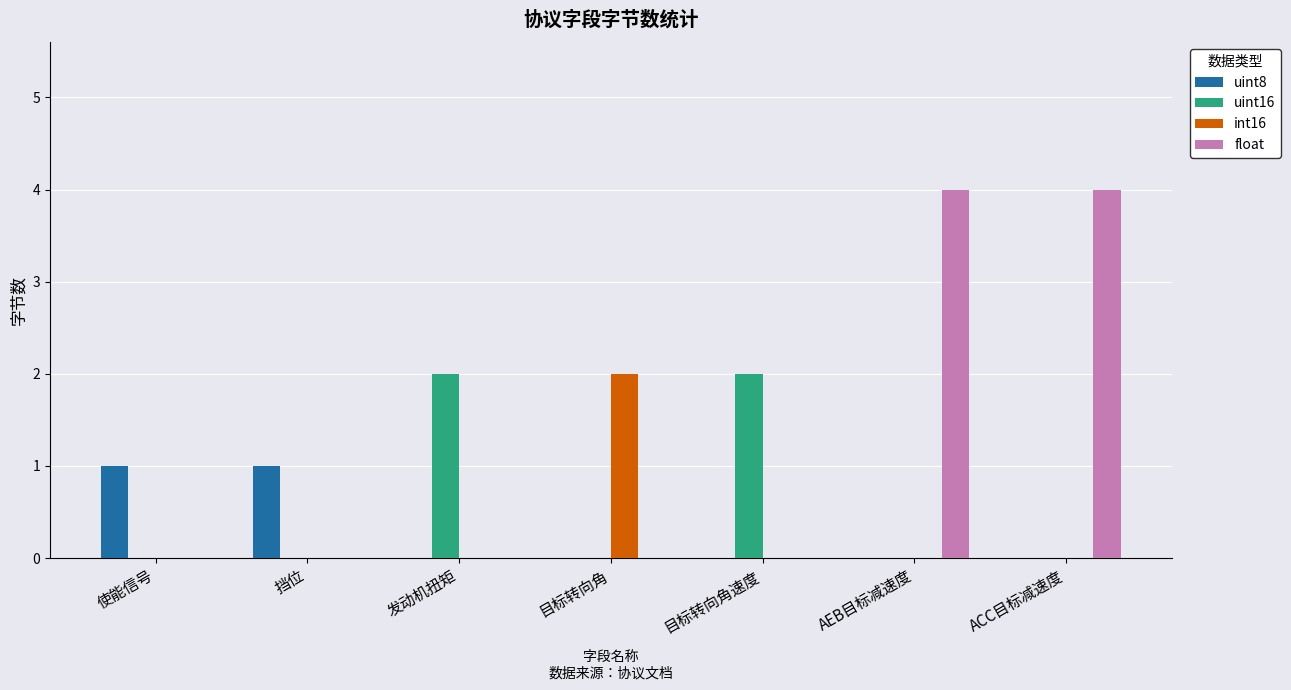

Reading right to left, extract all data points from this chart.

uint8: 0	0	0	0	0	1	1
uint16: 0	0	2	0	2	0	0
int16: 0	0	0	2	0	0	0
float: 4	4	0	0	0	0	0